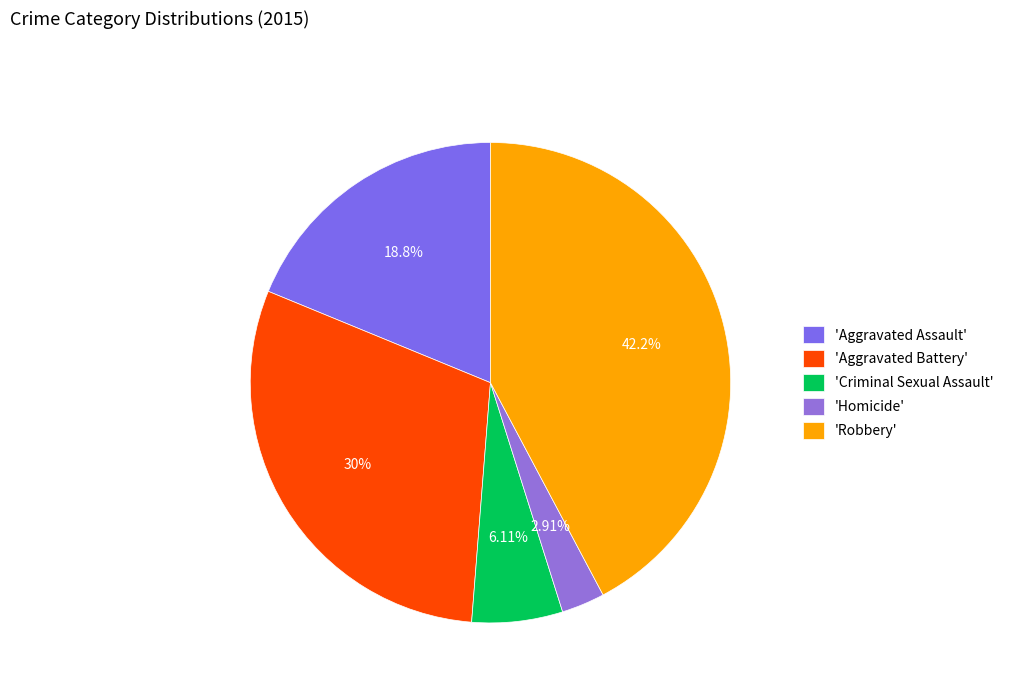

How many segments does this pie chart have?

5